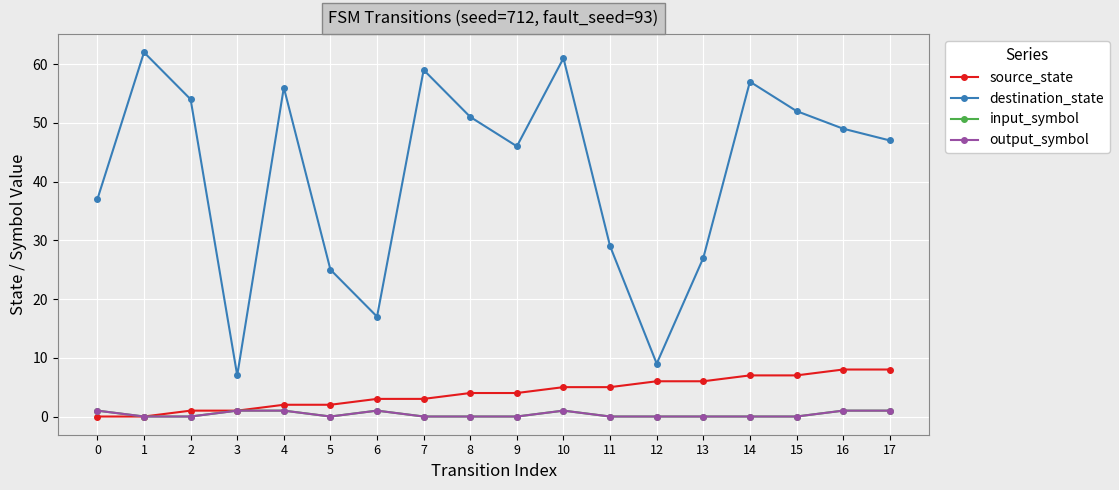

Which series has the largest total across all categories?

destination_state